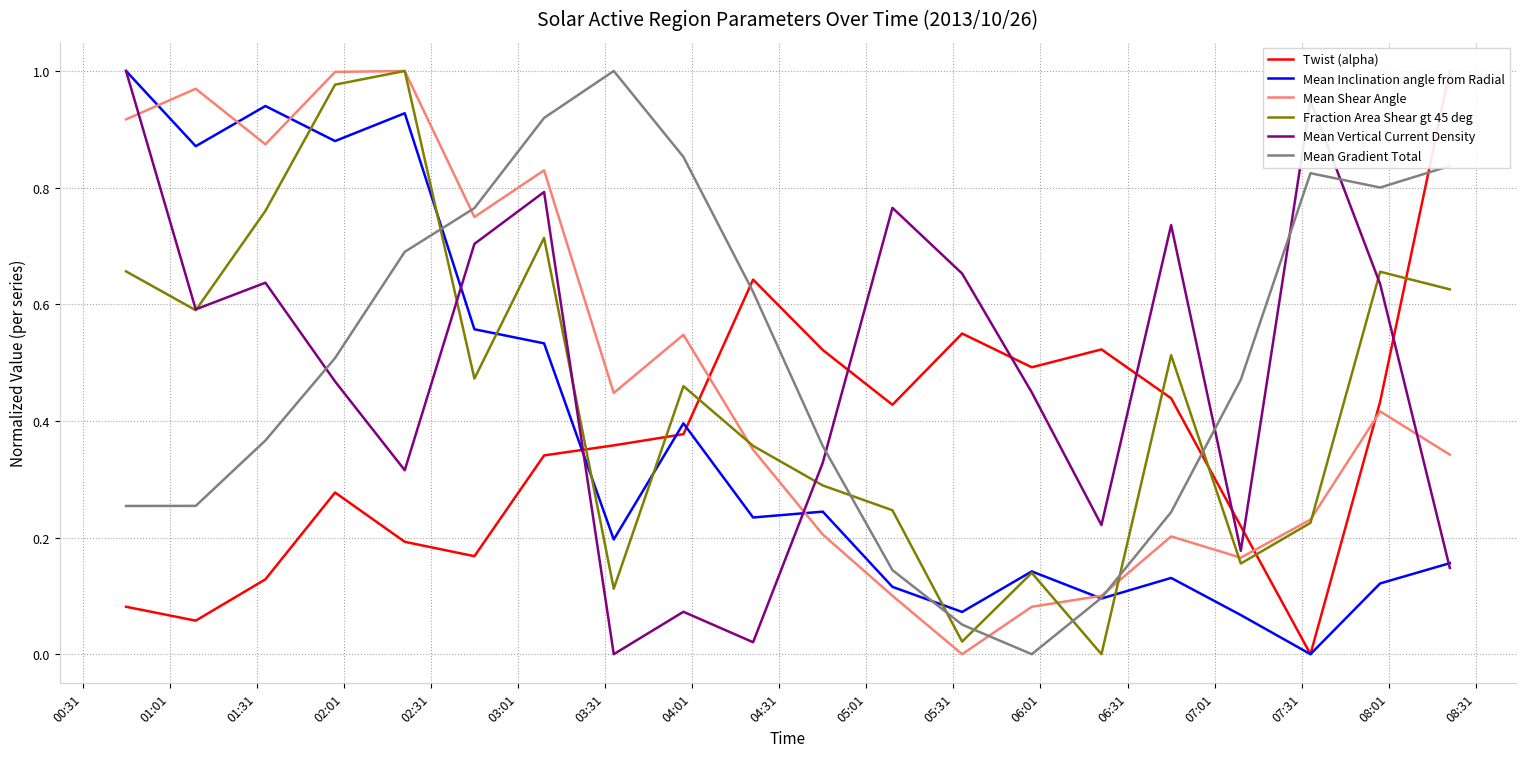

How many interior local peaks does the Fraction Area Shear gt 45 deg series have?

6